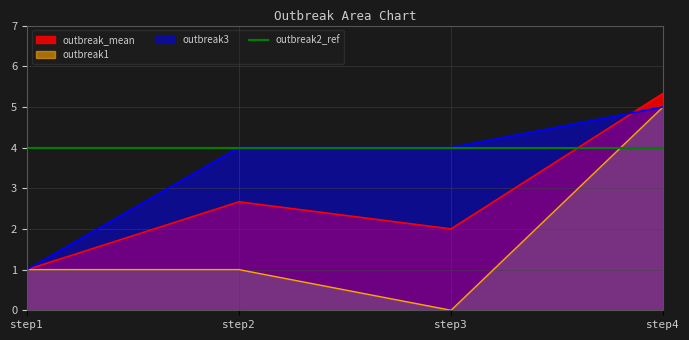

Which series has the largest range (max minus min)?

outbreak1